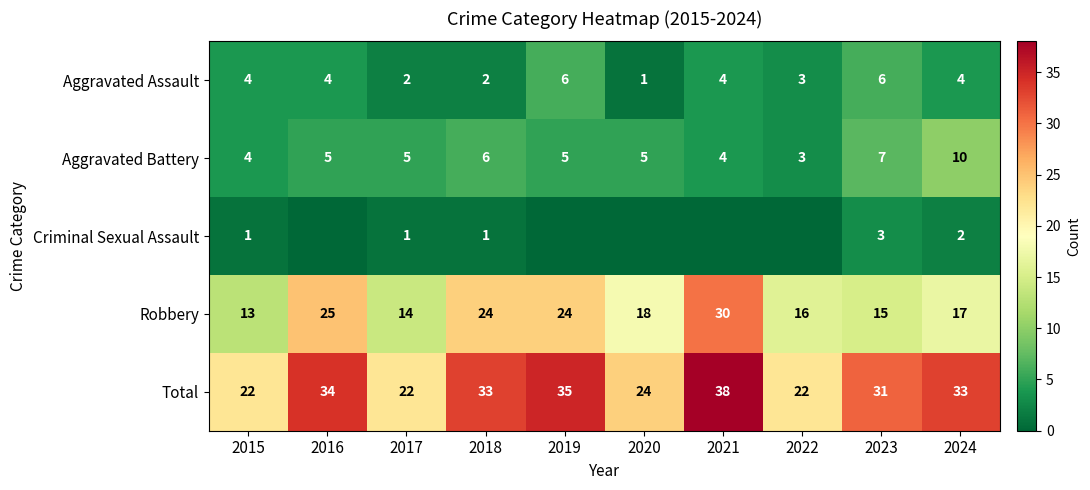

What is the difference between the maximum and minimum values in the Aggravated Assault series?

5